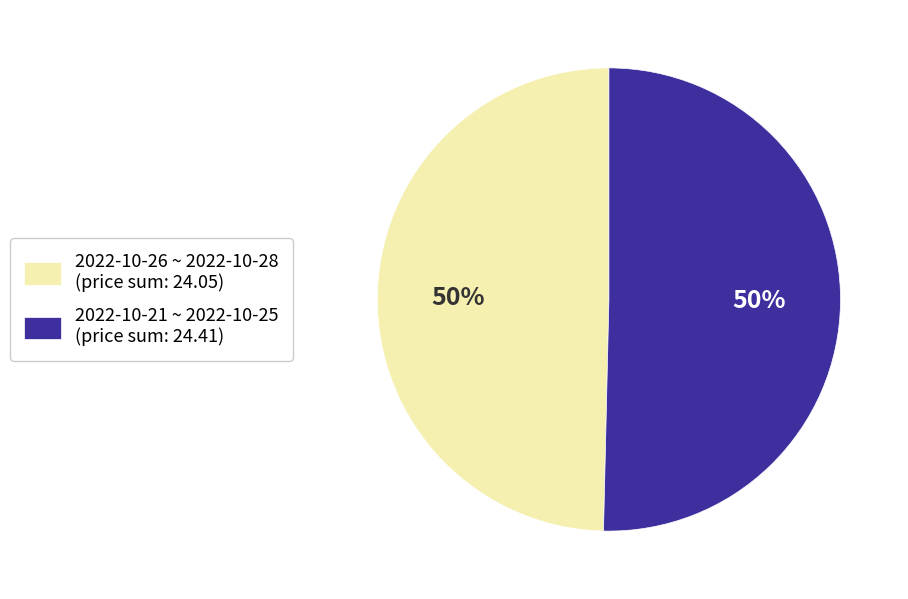

How many segments does this pie chart have?

2